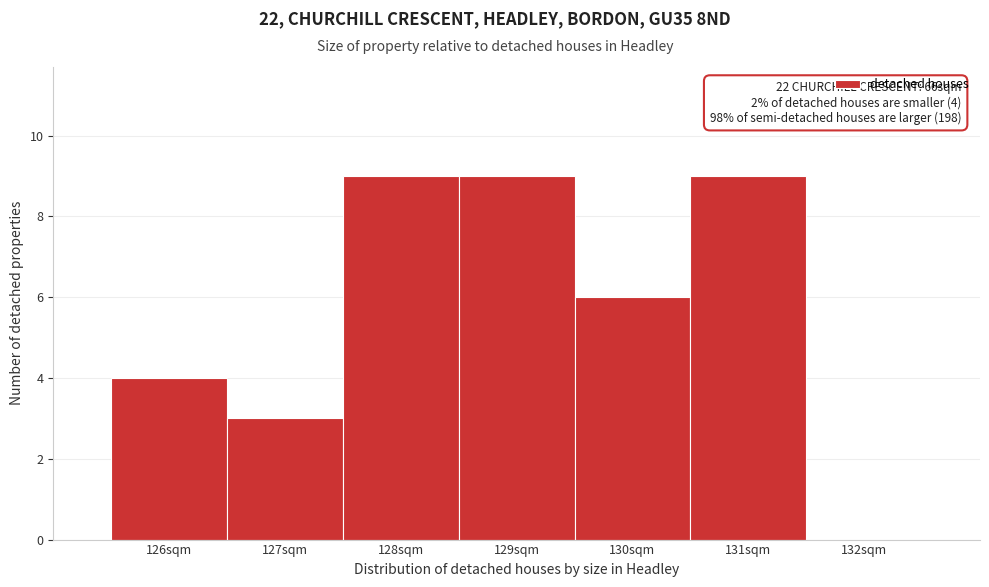

Reading left to right, extract all data points from this chart.

126sqm=4	127sqm=3	128sqm=9	129sqm=9	130sqm=6	131sqm=9	132sqm=0